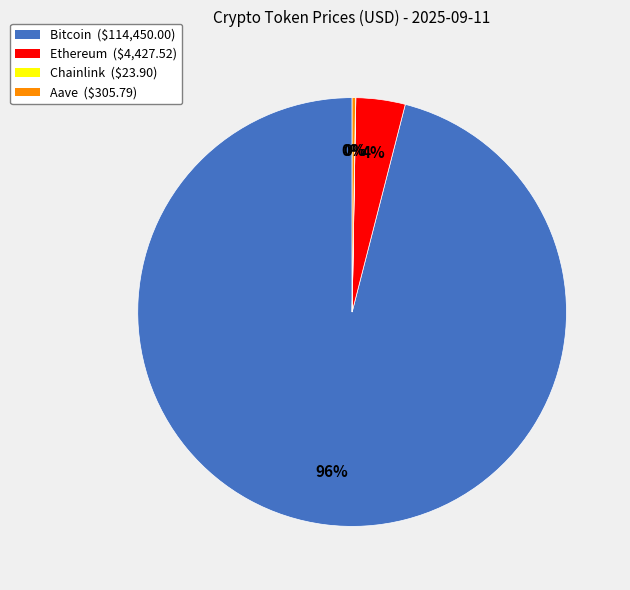

What is the largest slice in the pie chart?

Bitcoin